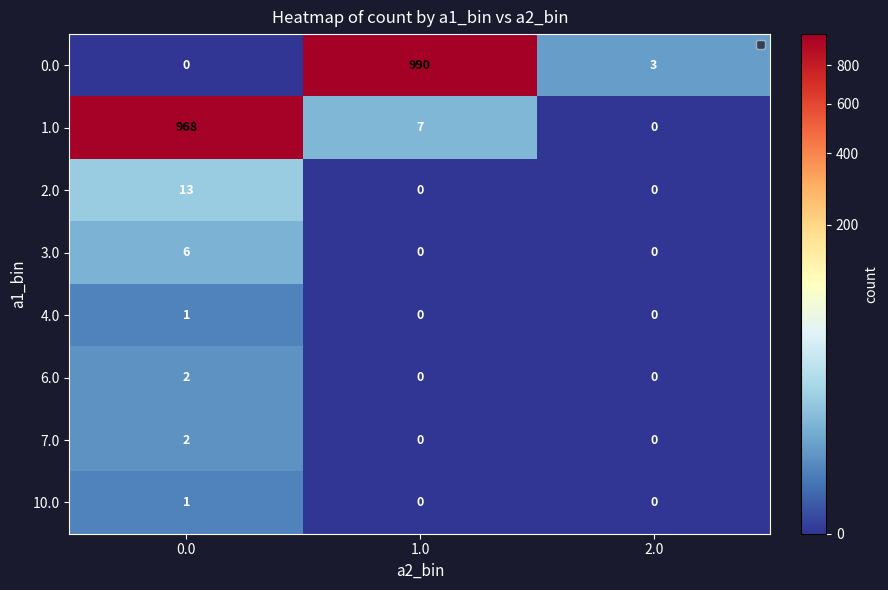

Reading right to left, extract all data points from this chart.

0.0: 3	990	0
1.0: 0	7	968
2.0: 0	0	13
3.0: 0	0	6
4.0: 0	0	1
6.0: 0	0	2
7.0: 0	0	2
10.0: 0	0	1